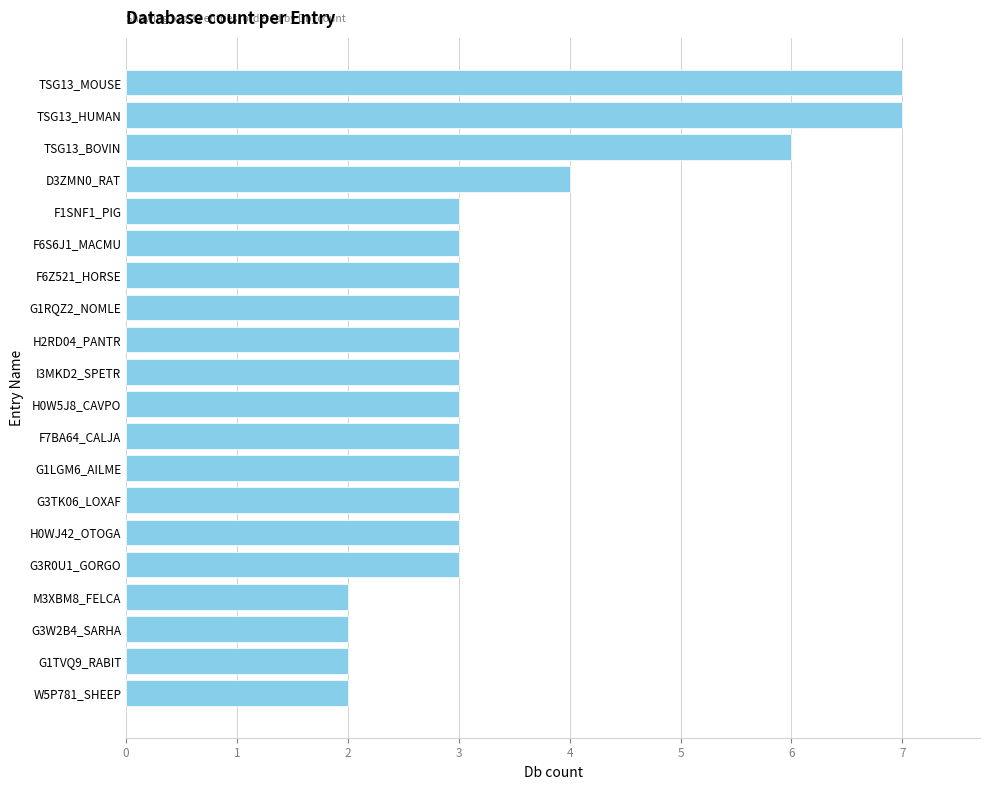

At which label is the value closest to 4?

D3ZMN0_RAT